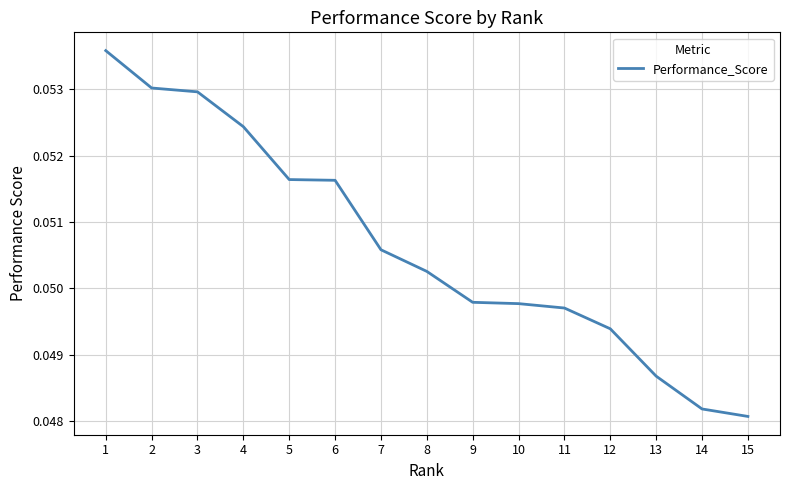

Between 11 and 14, which is larger?

11